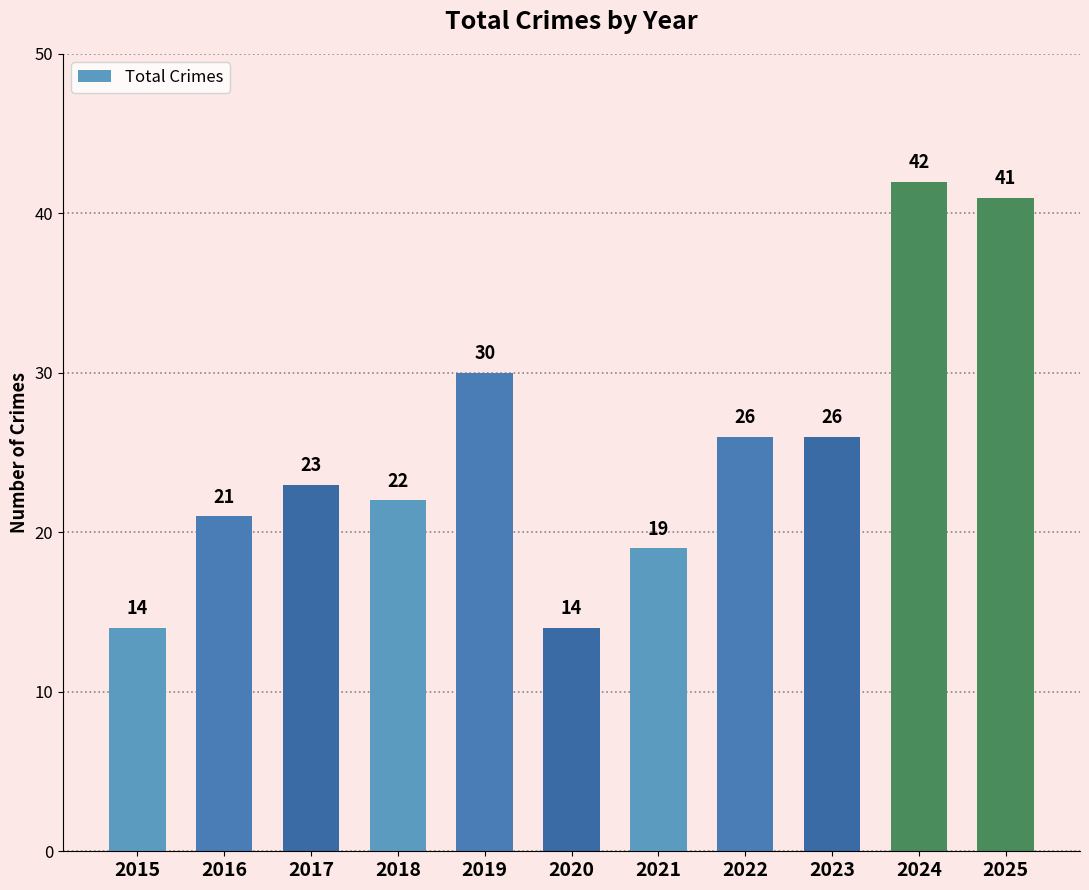

Between 2023 and 2018, which is larger?

2023